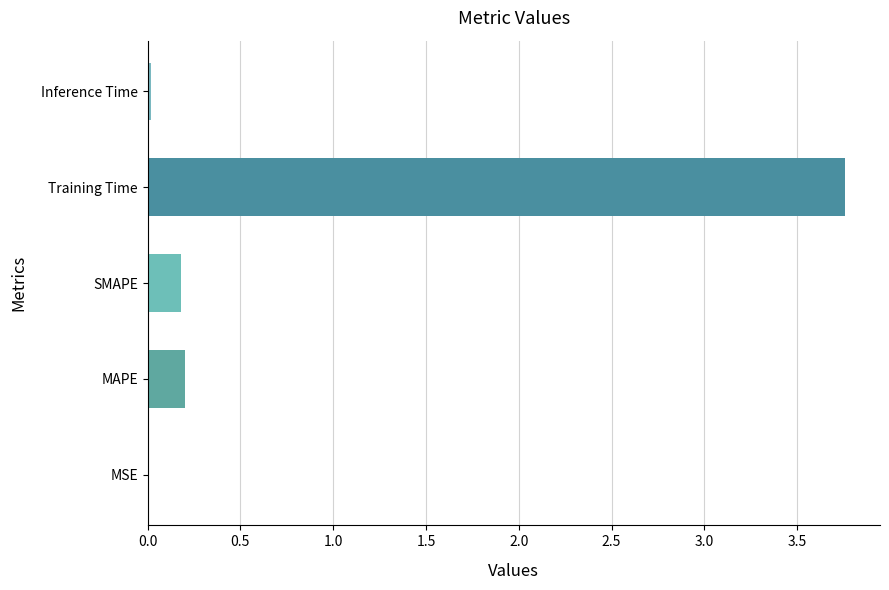

What is the sum of all values?

4.2